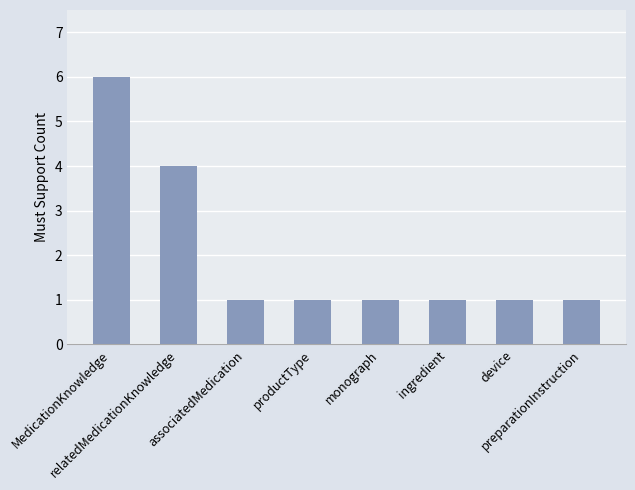

Count the values in the range 1 to 4.

7